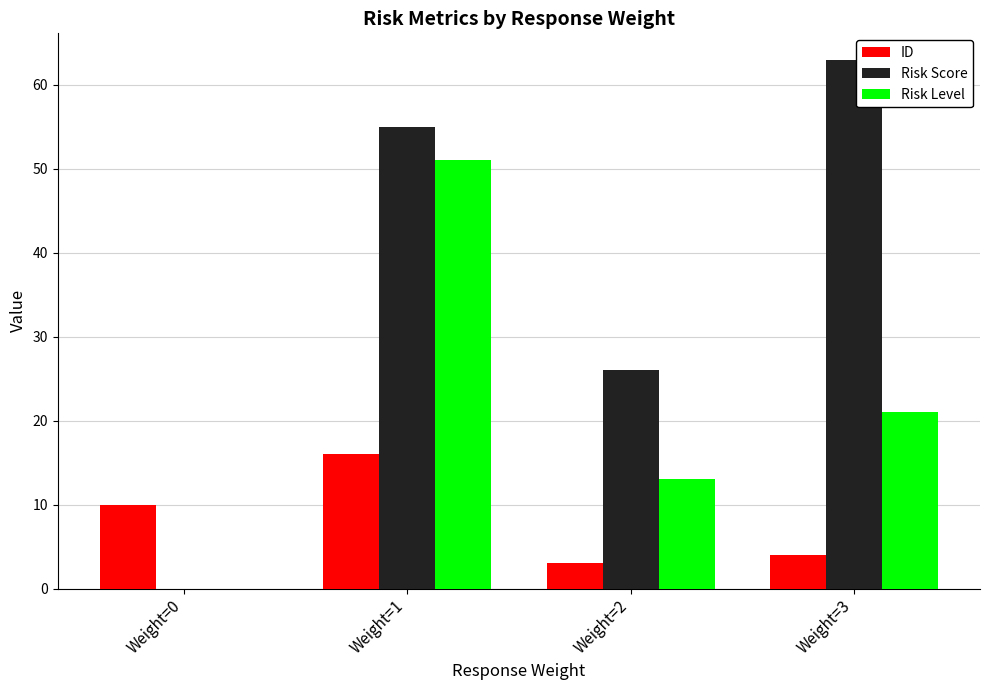

At which label does ID reach its peak?

Weight=1